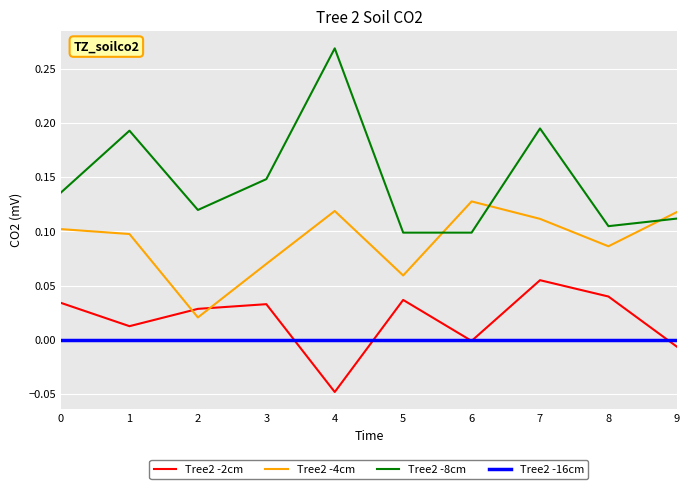

Which series ends up on top after the final intersection of Tree2 -4cm and Tree2 -8cm?

Tree2 -4cm